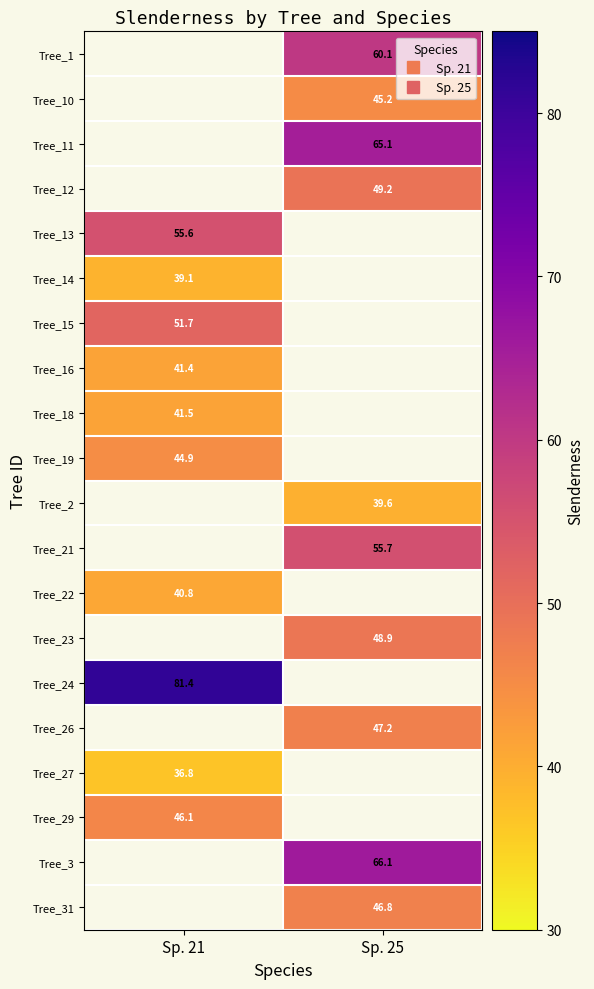

Between Sp. 25 and Sp. 21, which is larger?

Sp. 21